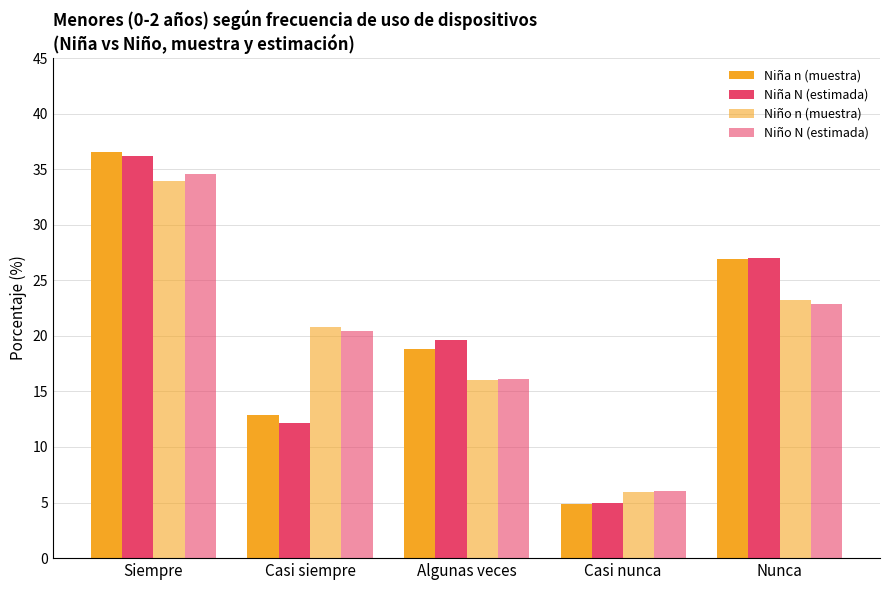

Rank the series by their maximum value, from highest to lowest.

Niña n (muestra), Niña N (estimada), Niño N (estimada), Niño n (muestra)